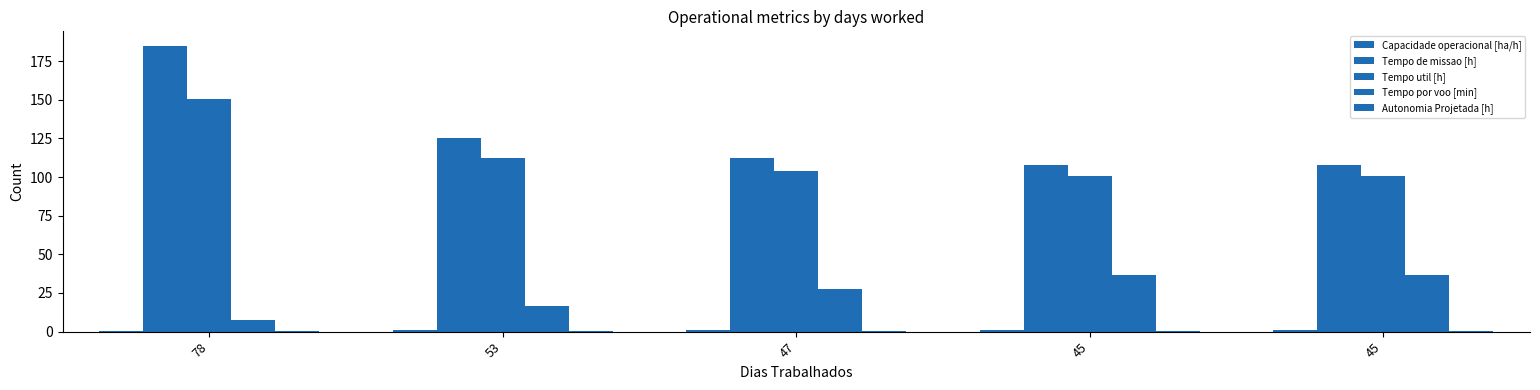

Which category has the highest value in the Tempo por voo [min] series?

45